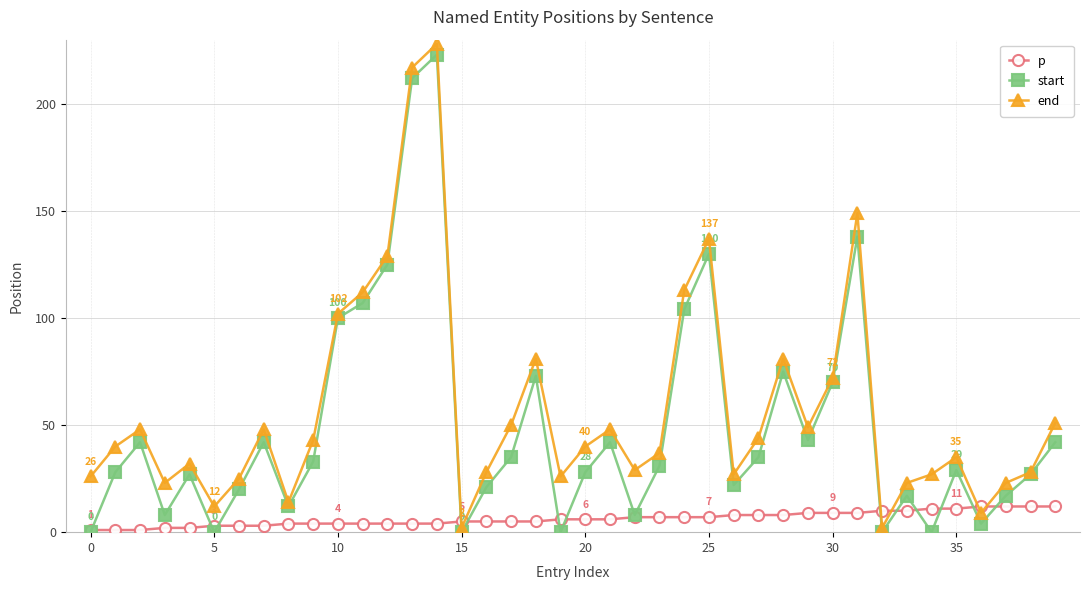

What is the maximum value for end?

228